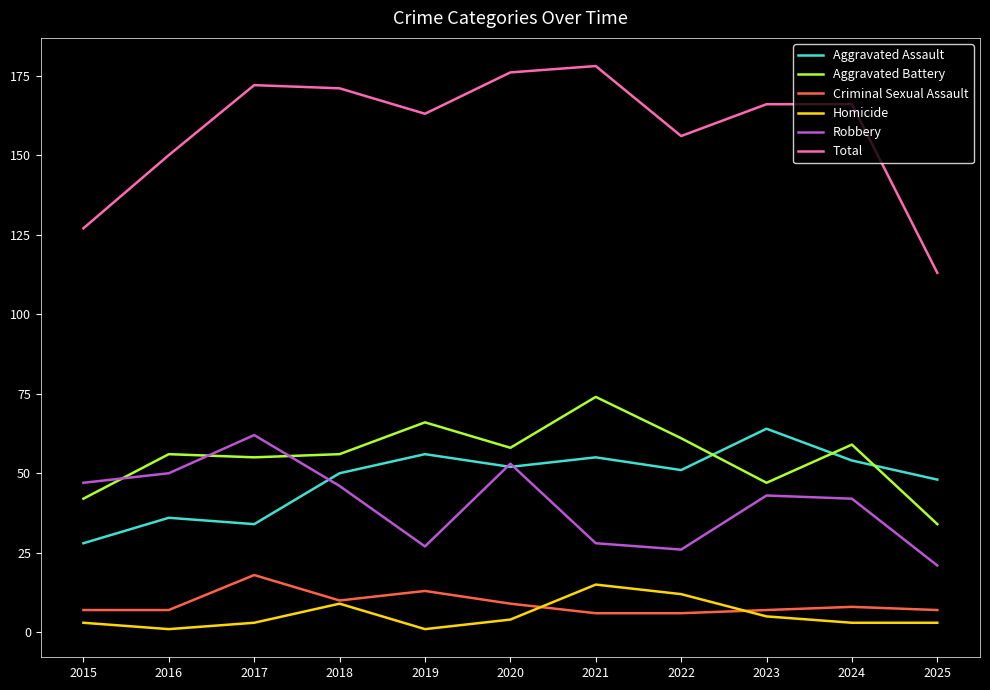

What is the difference between the maximum and second lowest values in the Aggravated Assault series?

30